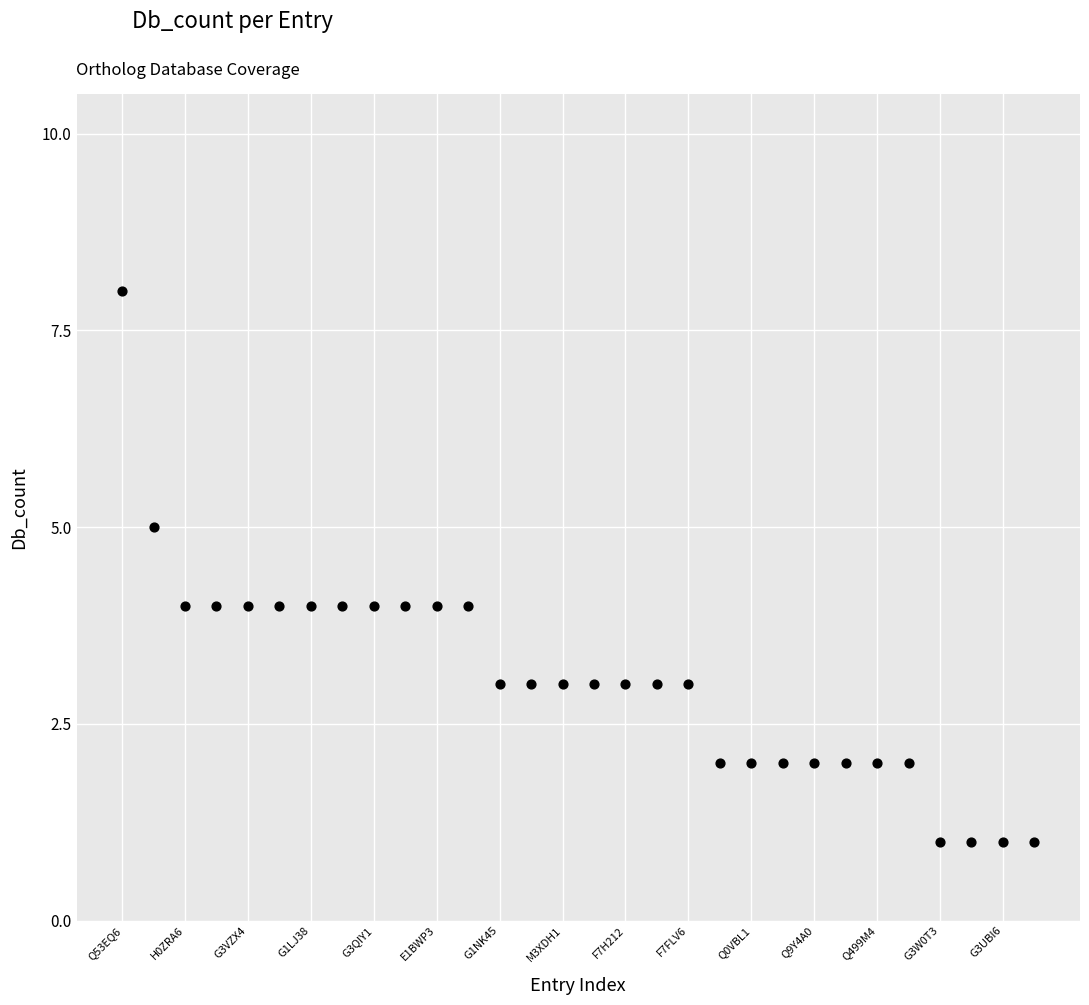

What is the range of Y values (max minus min)?

7